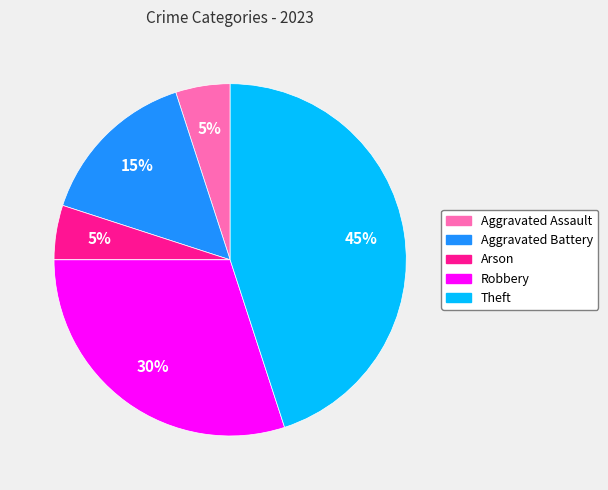

Is there any slice that represents more than half of the pie?

No